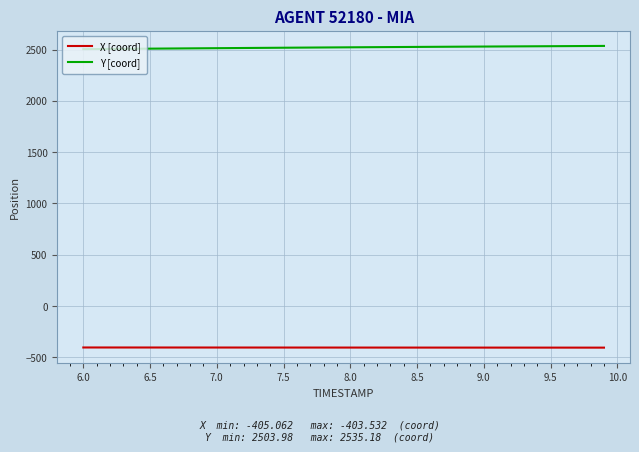

True or false: Y [coord] and X [coord] intersect in this chart.

False